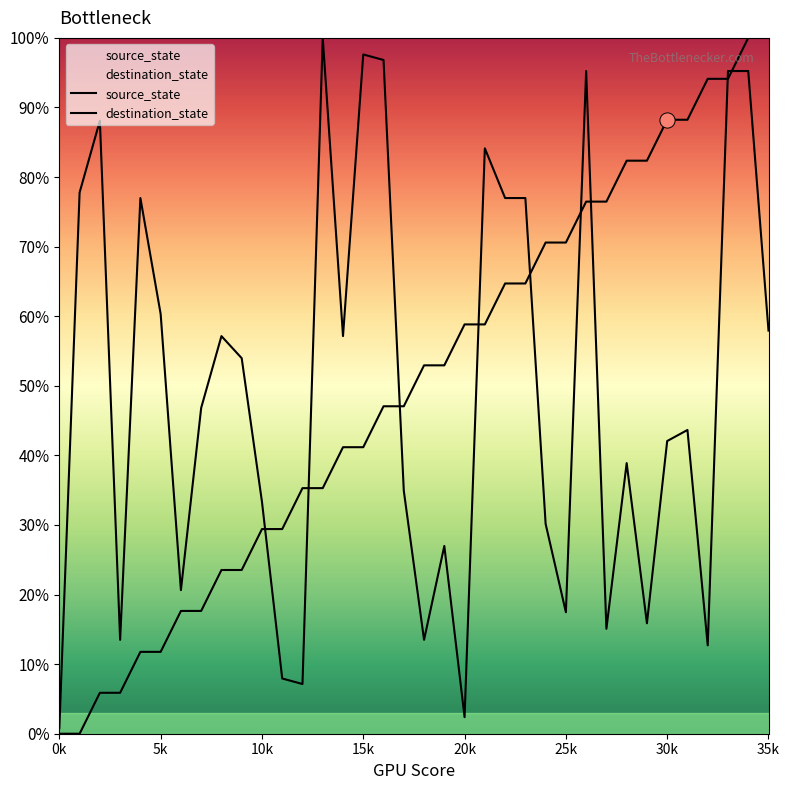

At which category is the sum across all series the highest?

34